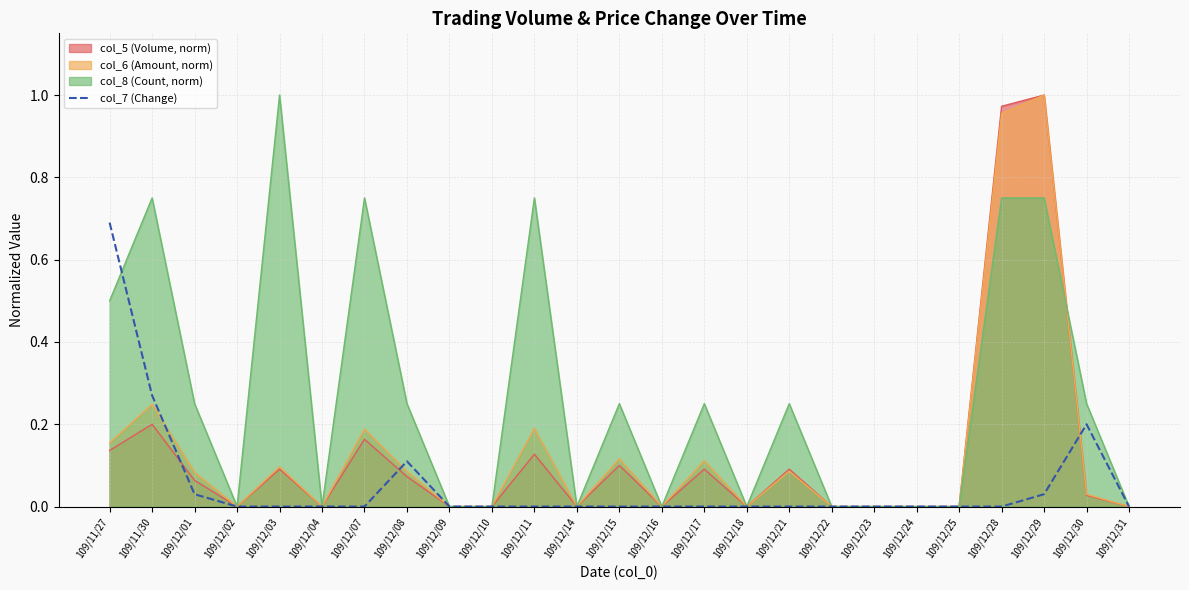

Rank the series at 109/12/28 from lowest to highest value.

col_7 (Change), col_8 (Count, norm), col_6 (Amount, norm), col_5 (Volume, norm)